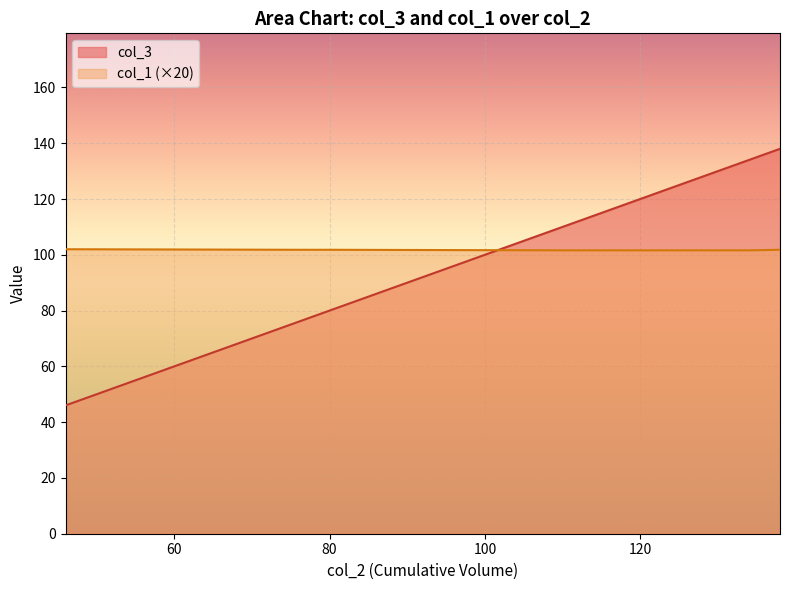

Does the chart display data point markers on the line(s)?

No